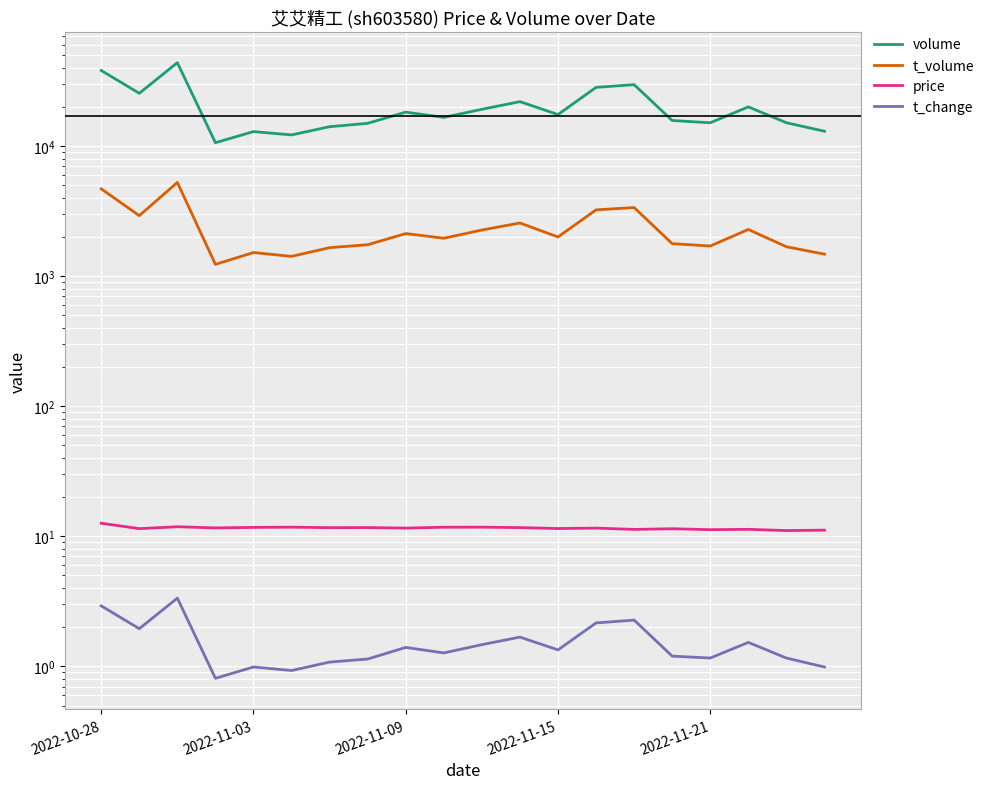

True or false: t_change and t_volume intersect in this chart.

False